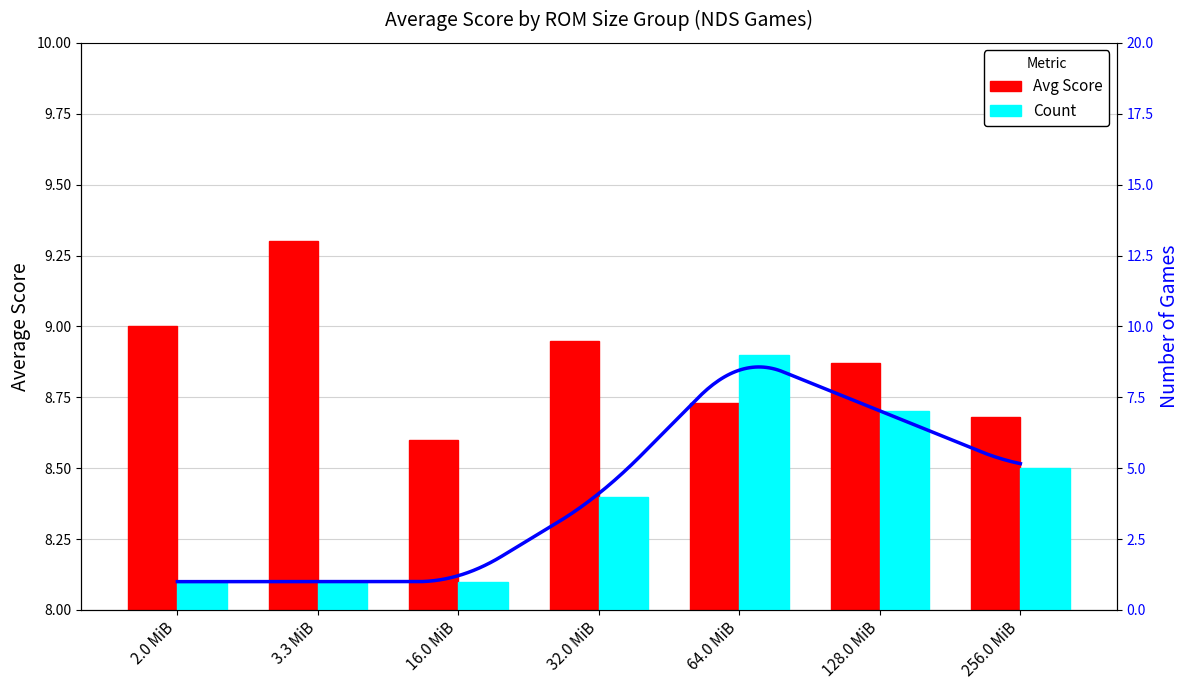

Which series has the largest total across all categories?

Avg Score